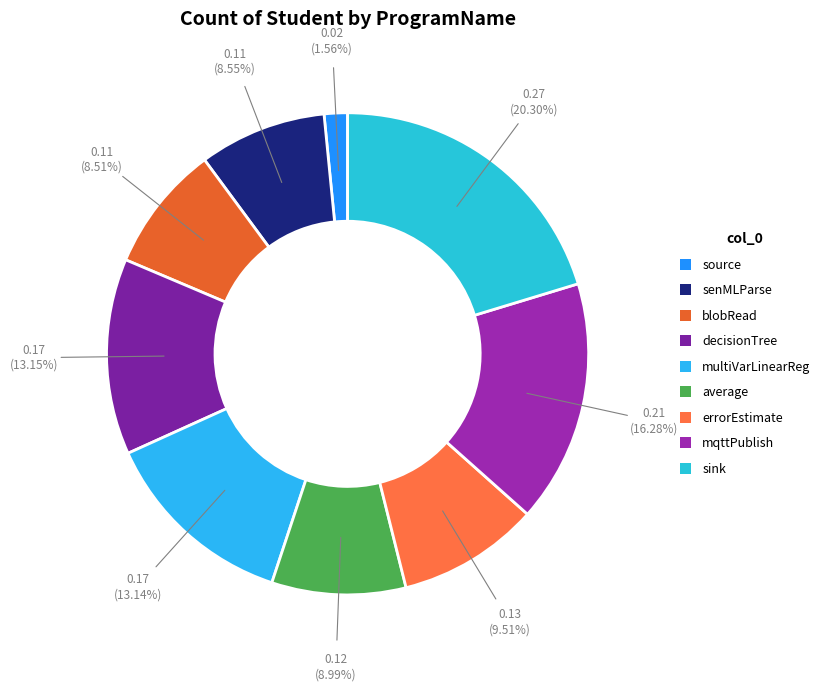

Does any single category account for the majority?

No